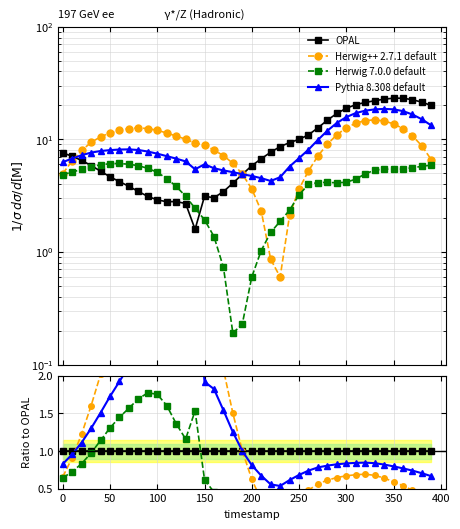

How many categories are shown in the chart?

40